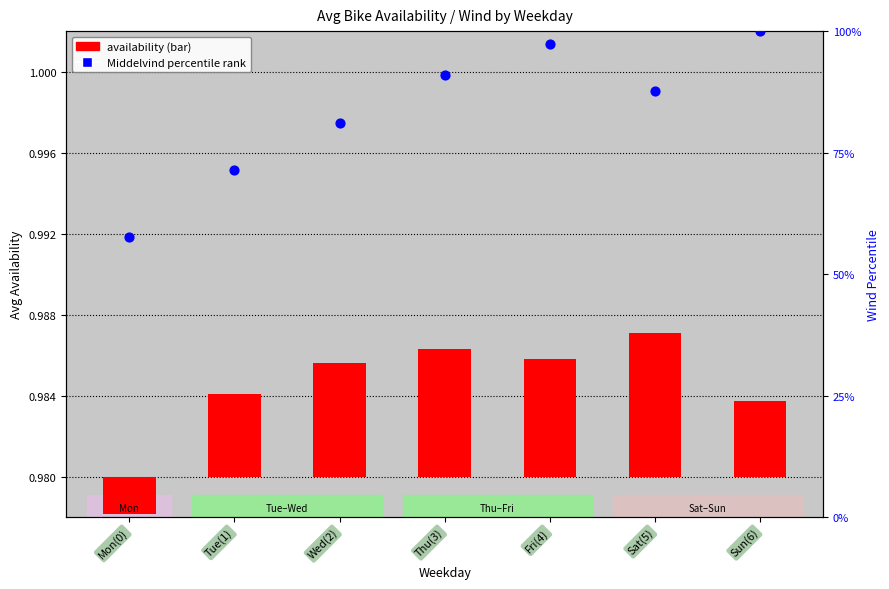

What is the change in value from Mon(0) to Sat(5)?

+30.0